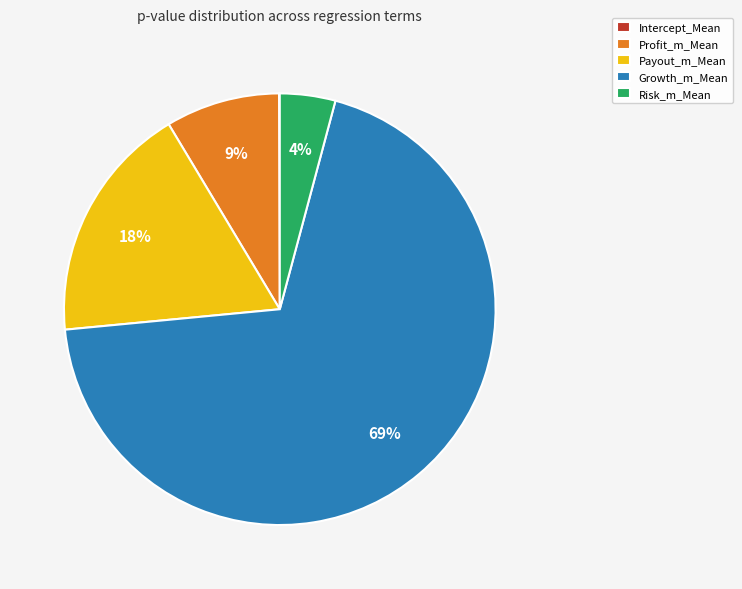

To the nearest percent, what portion does Risk_m_Mean represent?

4%